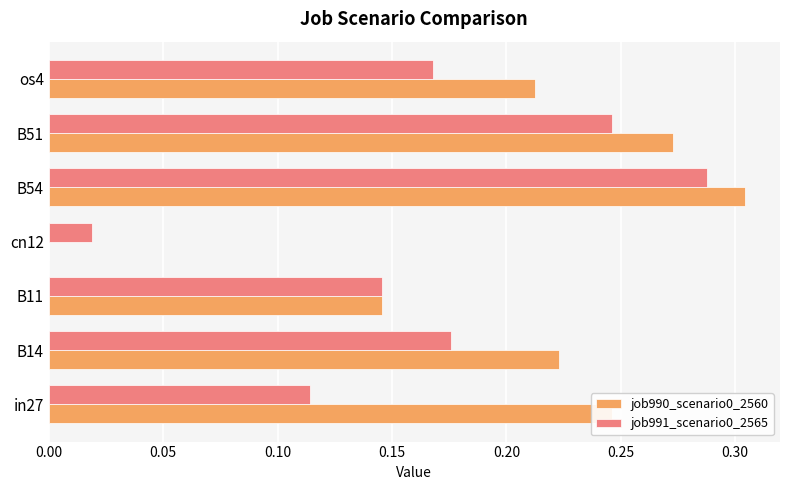

What is the sum of all job990_scenario0_2560 values?

1.4